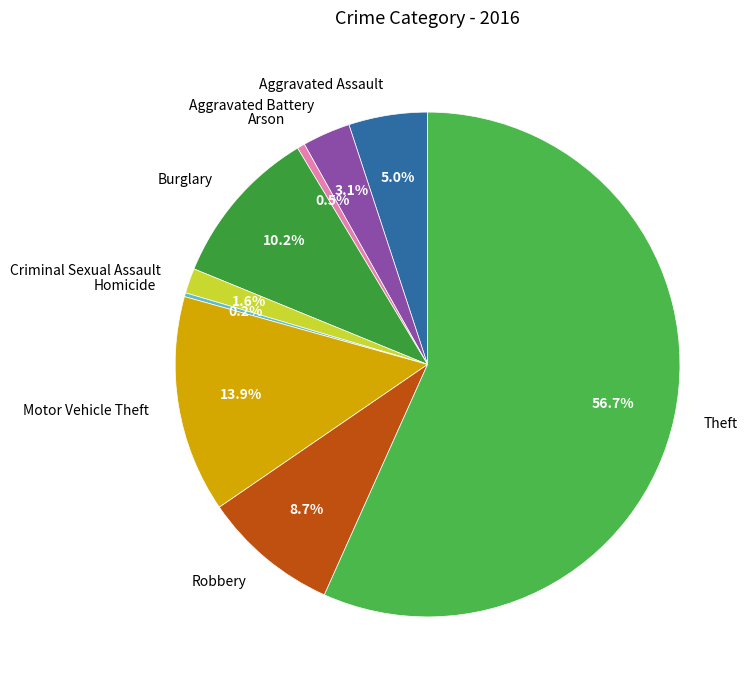

True or false: Theft accounts for 62% of the total.

False